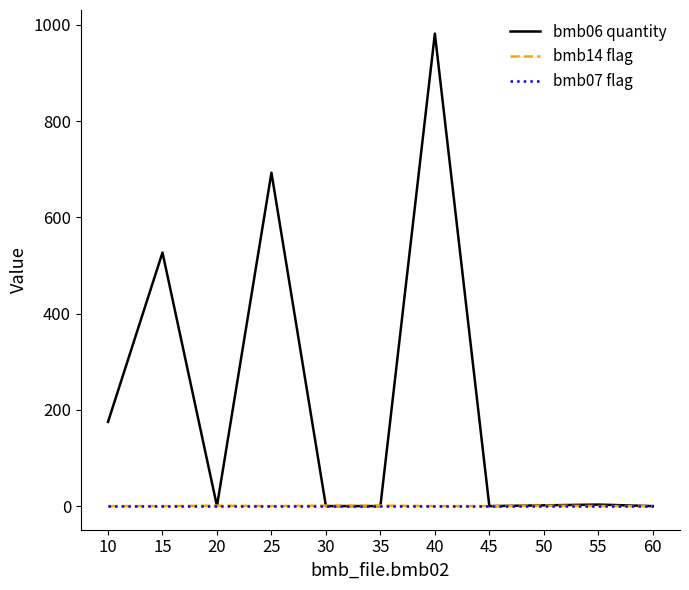

True or false: bmb14 flag has a value of 0.0 at 60.

True